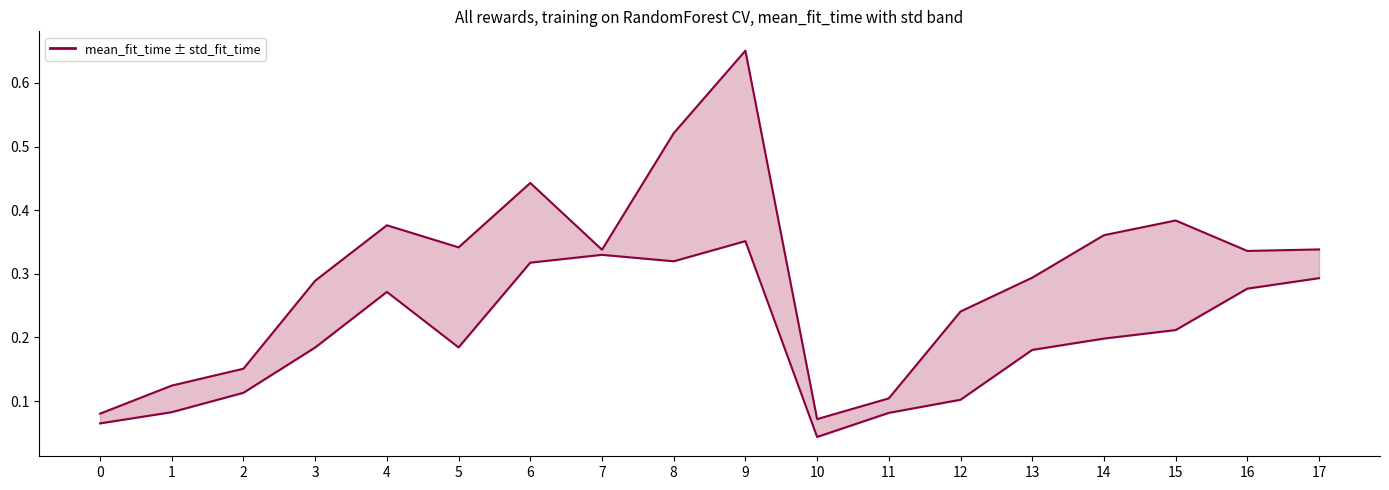

How many values are between 0 and 1?

18